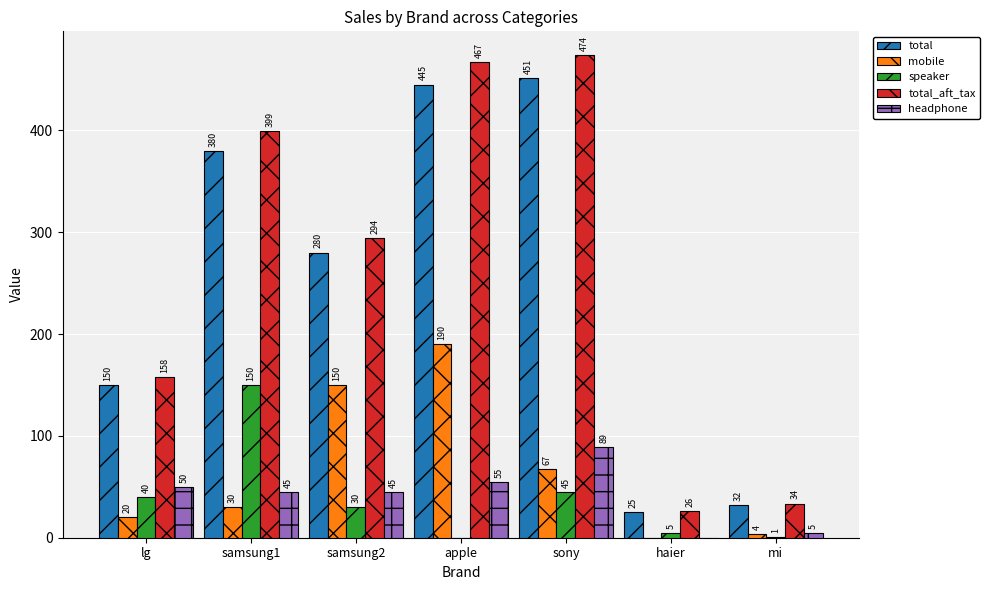

What is the maximum value for speaker?

150.0